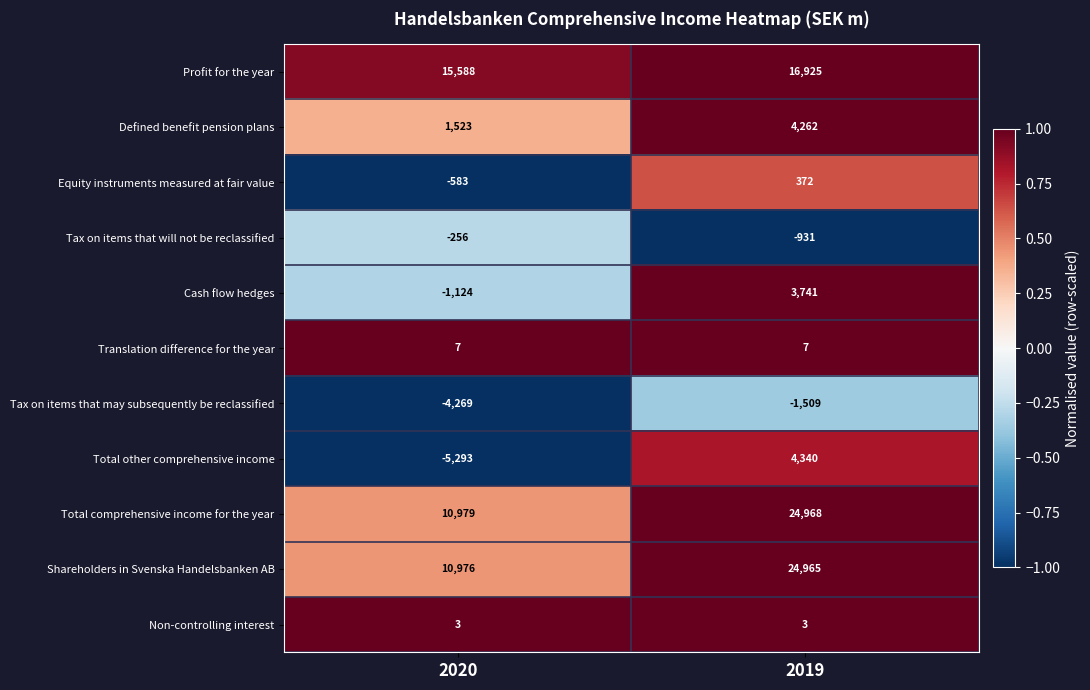

Reading left to right, list all the values displayed in this chart.

Profit for the year: 15588	16925
Defined benefit pension plans: 1523	4262
Equity instruments measured at fair value: -583	372
Tax on items that will not be reclassified: -256	-931
Cash flow hedges: -1124	3741
Translation difference for the year: 7	7
Tax on items that may subsequently be reclassified: -4269	-1509
Total other comprehensive income: -5293	4340
Total comprehensive income for the year: 10979	24968
Shareholders in Svenska Handelsbanken AB: 10976	24965
Non-controlling interest: 3	3